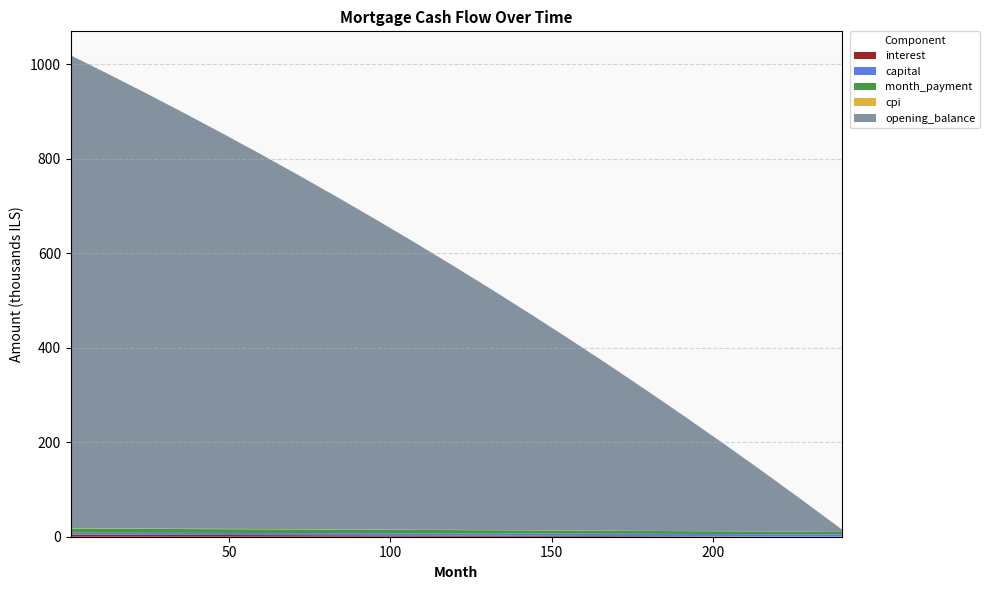

Reading left to right, transcribe all the data shown in this chart.

interest: 1=4378.6	12=4216.4	24=4035.6	36=3850.7	48=3661.2	60=3467.0	72=3268.2	84=3064.7	96=2856.4	108=2643.3	120=2425.3	132=2202.3	144=1974.3	156=1741.1	168=1502.8	180=1259.1	192=1010.1	204=755.7	216=495.7	228=230.0	240=0.0
capital: 1=4170.1	12=4208.5	24=4250.8	36=4293.5	48=4336.5	60=4379.9	72=4423.5	84=4467.5	96=4511.8	108=4556.5	120=4601.4	132=4646.7	144=4692.4	156=4738.4	168=4784.7	180=4831.3	192=4878.3	204=4921.8	216=4965.6	228=5009.9	240=5054.7
month_payment: 1=8548.8	12=8424.9	24=8286.4	36=8144.2	48=7997.7	60=7846.9	72=7691.7	84=7532.2	96=7368.3	108=7199.8	120=7026.8	132=6849.1	144=6666.7	156=6479.5	168=6287.5	180=6090.5	192=5888.5	204=5677.4	216=5461.3	228=5239.9	240=5054.7
cpi: 1=830.6	12=799.6	24=765.1	36=729.9	48=693.8	60=657.0	72=619.3	84=580.9	96=541.7	108=501.6	120=460.8	132=419.1	144=376.7	156=333.4	168=289.4	180=244.6	192=198.9	204=152.5	216=105.2	228=57.2	240=0.0
opening_balance: 1=1000833.3	12=963752.2	24=922424.4	36=880168.9	48=836962.7	60=792793.6	72=747648.2	84=701511.4	96=654367.6	108=606200.3	120=556991.9	132=506724.8	144=455389.9	156=402978.2	168=349481.1	180=294890.4	192=239197.3	204=182394.0	216=124473.6	228=65429.6	240=5254.7